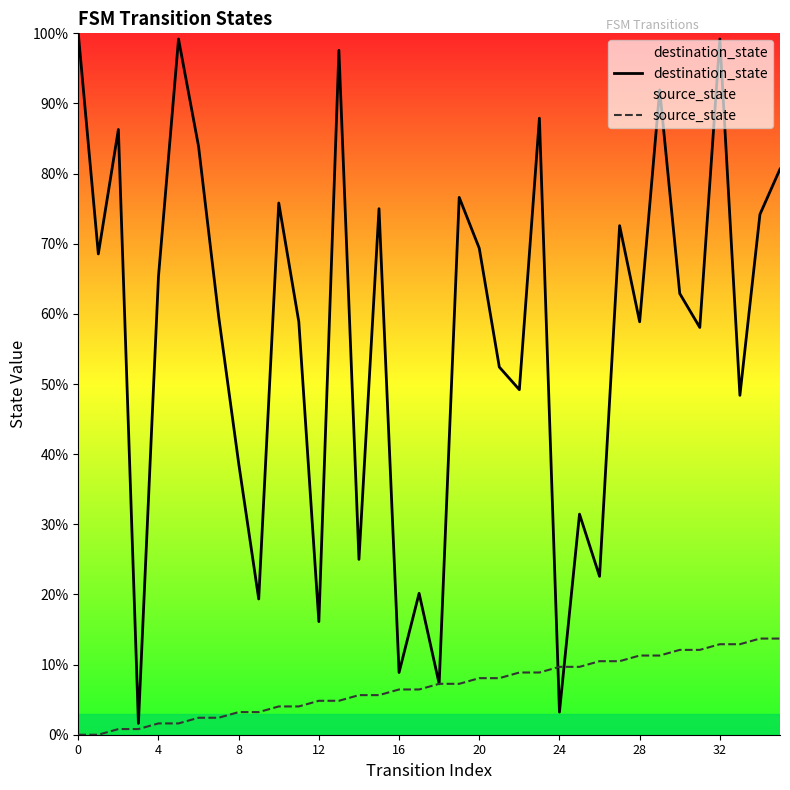

What is the difference between the highest and lowest values at 26?

12.1